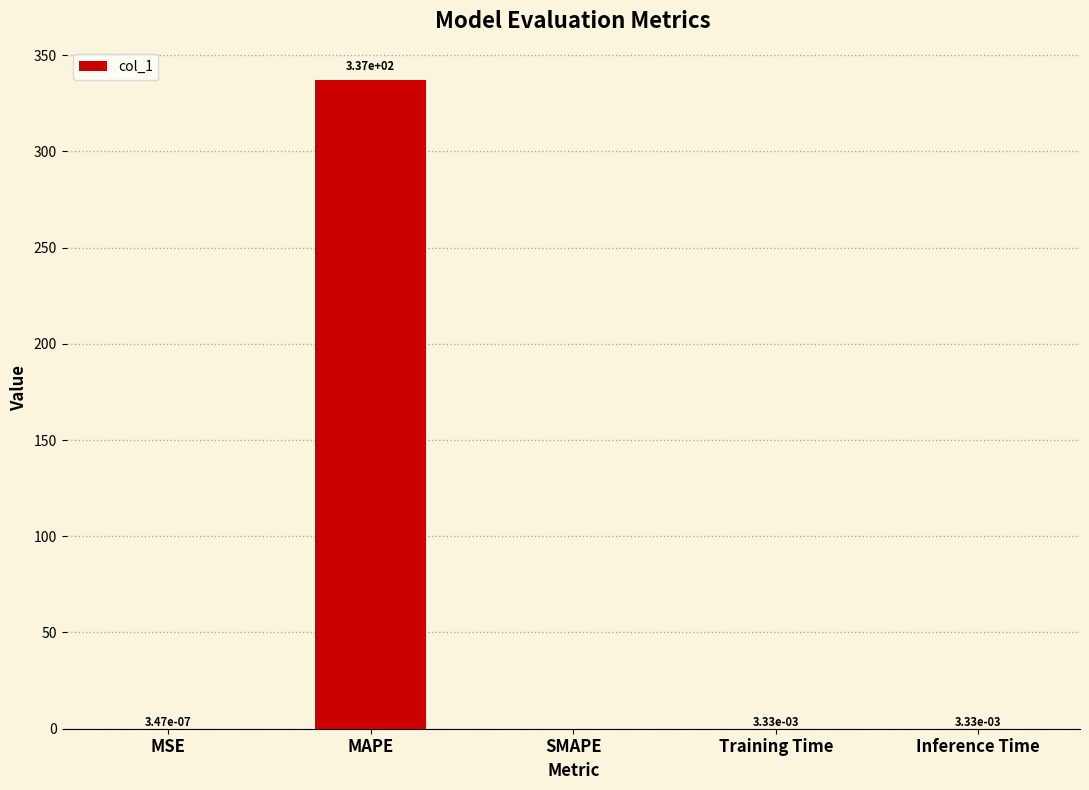

What is the change in value from MAPE to SMAPE?

-337.1